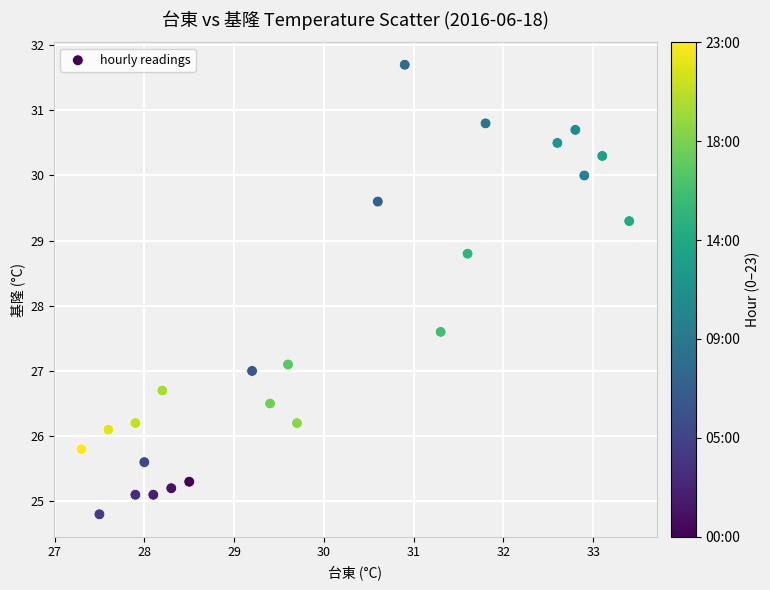

What is the range of X values (max minus min)?

6.1